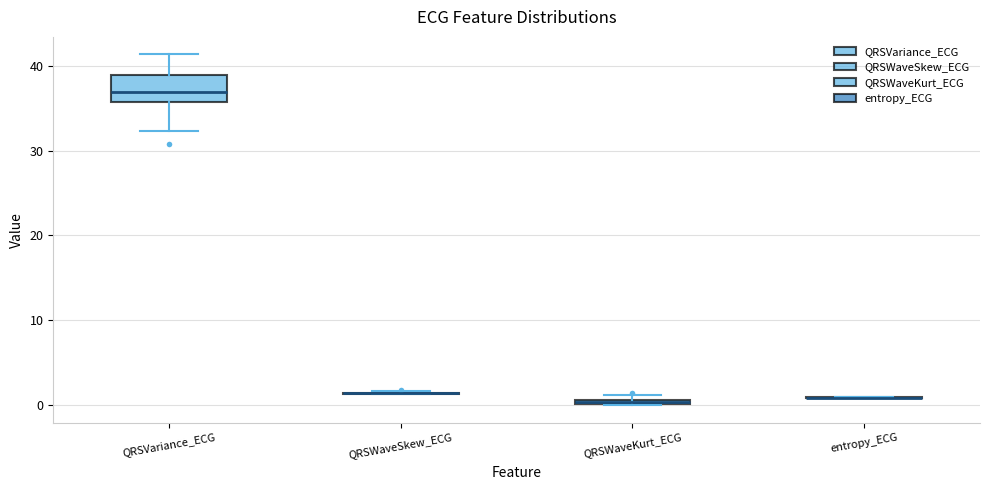

Which box is the tallest, from its lower edge to its upper edge?

QRSVariance_ECG